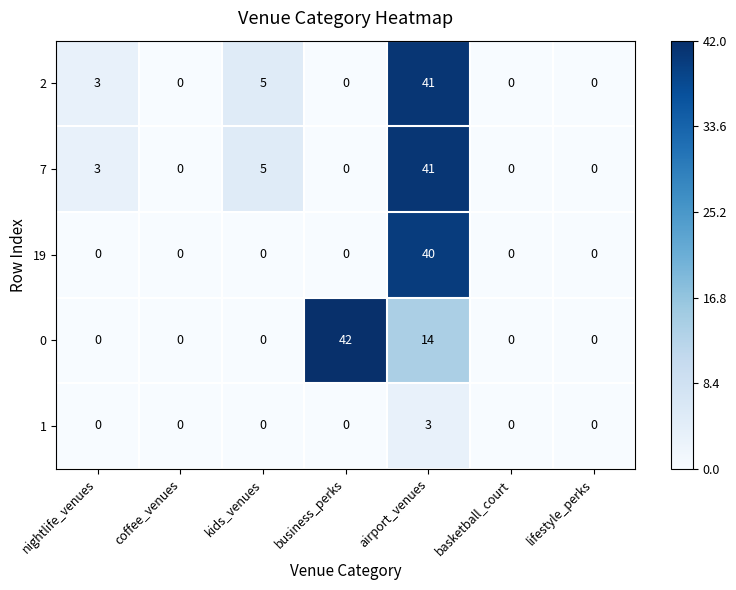

Which series changed the most between kids_venues and business_perks?

0